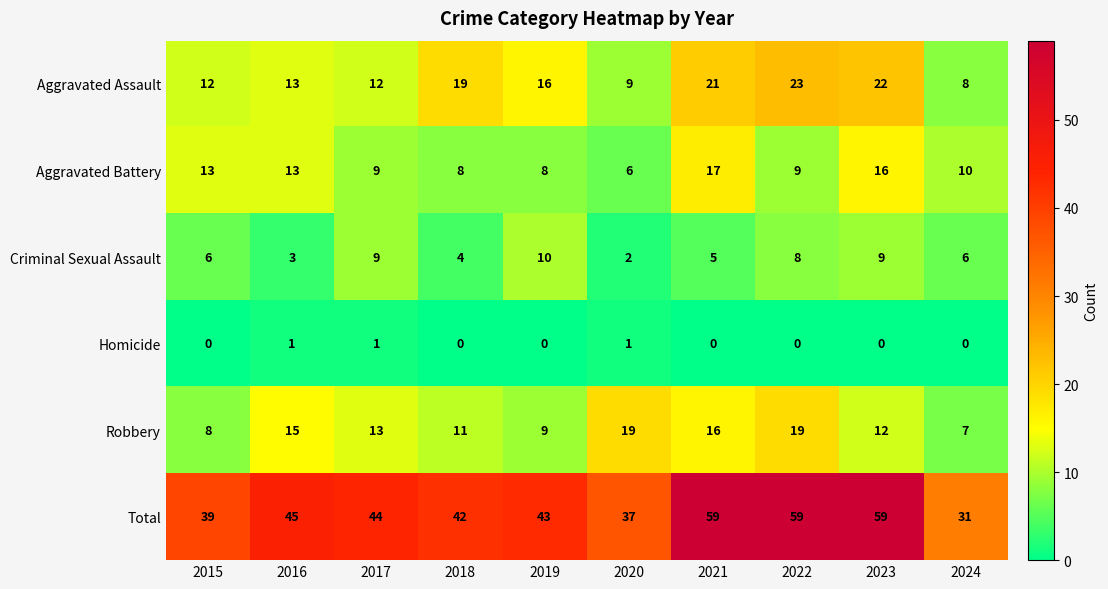

Which series has the largest total across all categories?

Total